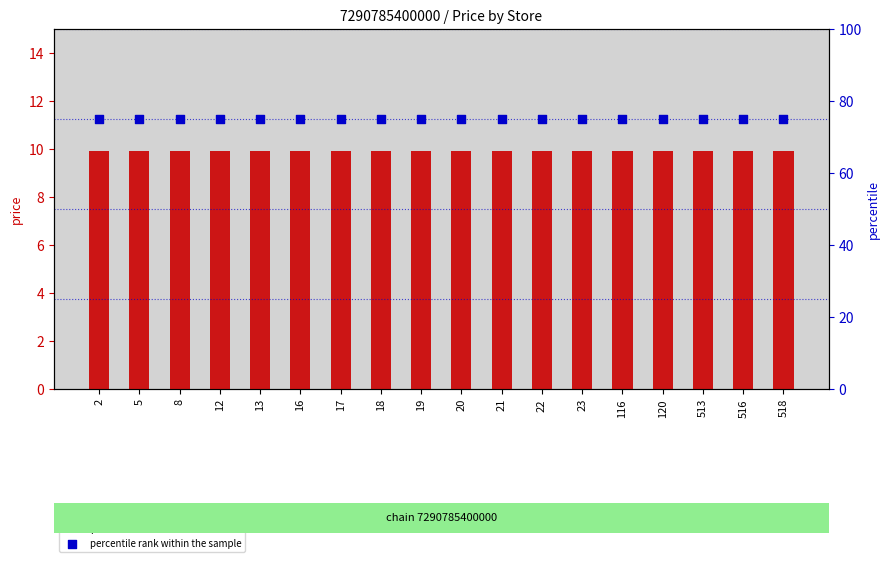

At which category is the sum across all series the highest?

2